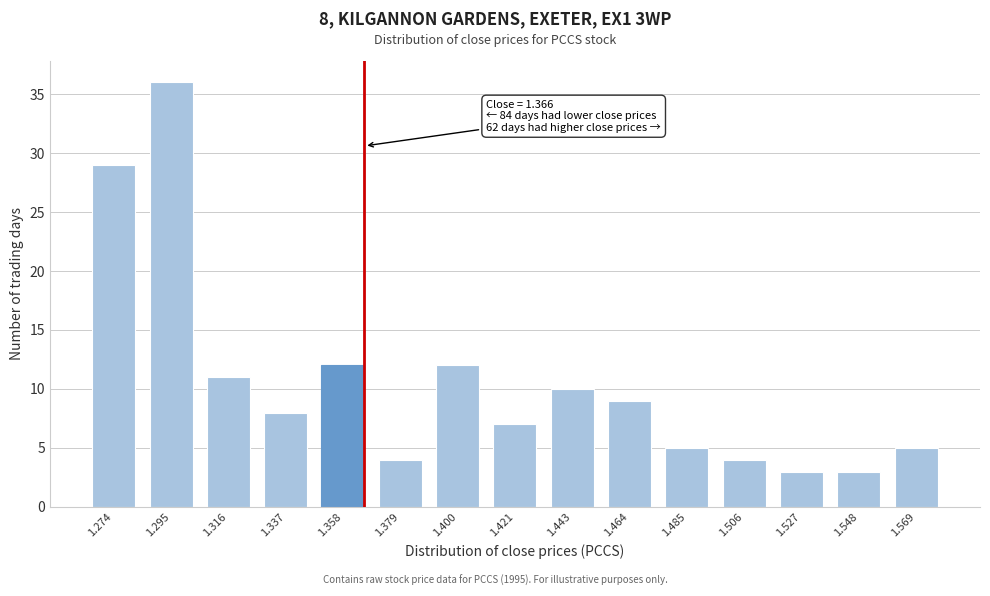

Reading left to right, transcribe all the data shown in this chart.

29	36	11	8	12	4	12	7	10	9	5	4	3	3	5